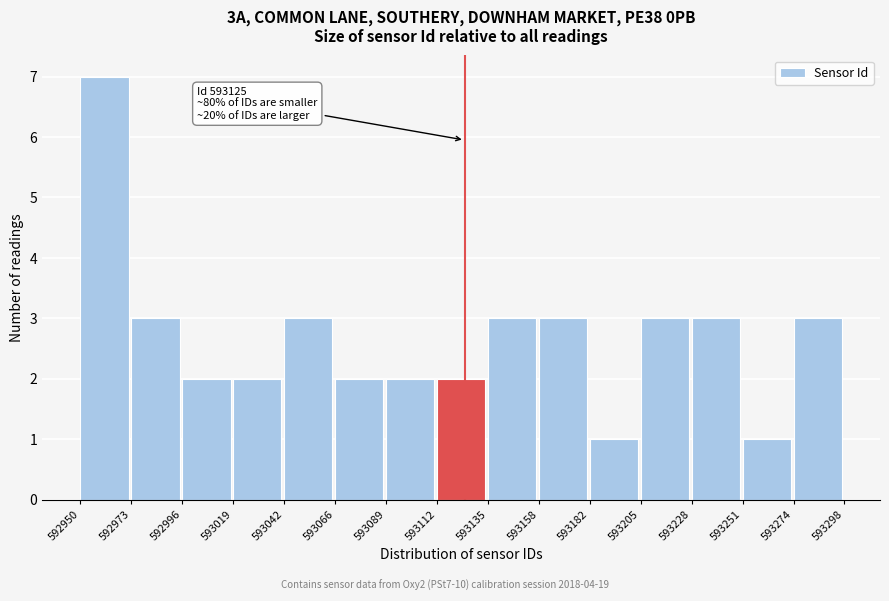

Which range on the x-axis has the tallest bar?

592950 to 592973